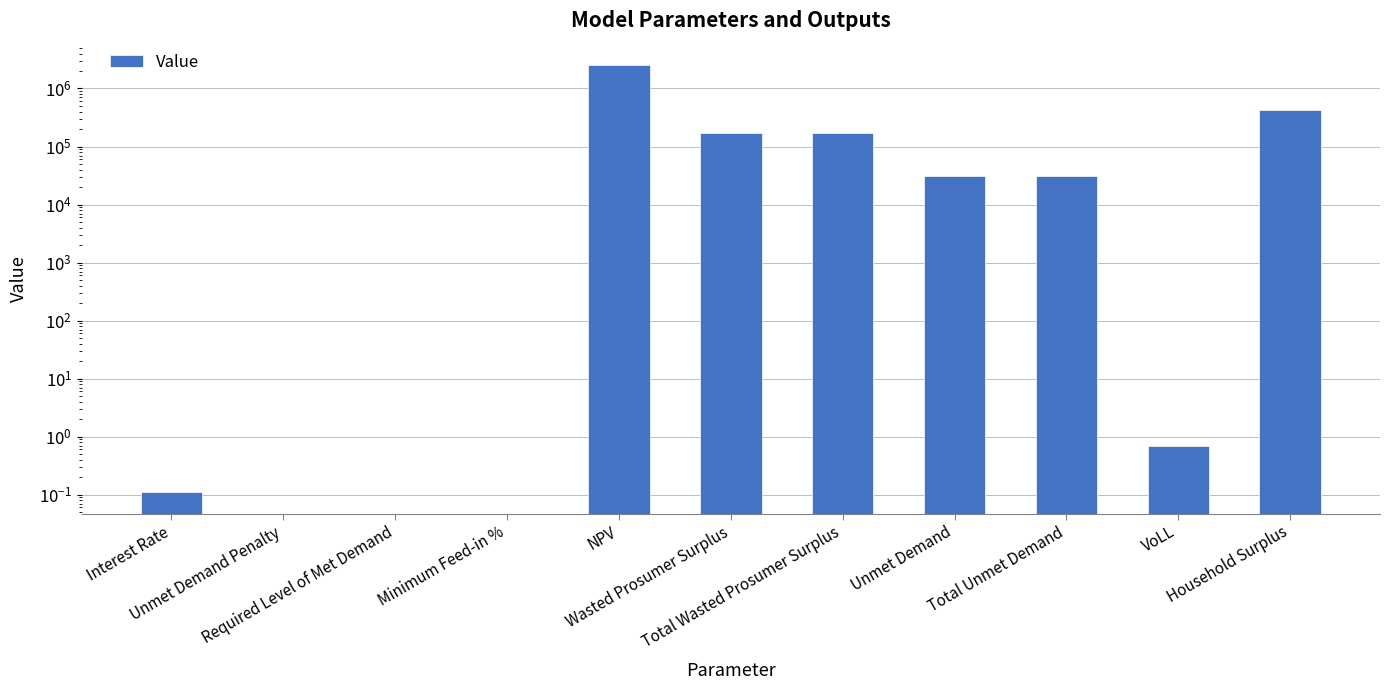

How many values are above zero?

8